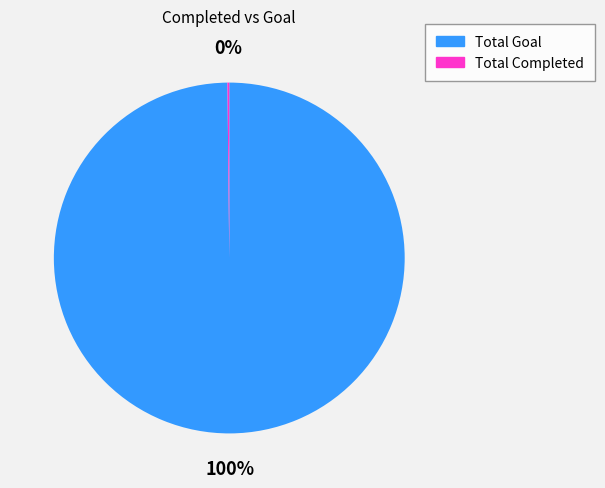

Which category has the biggest portion of the pie?

Total Goal